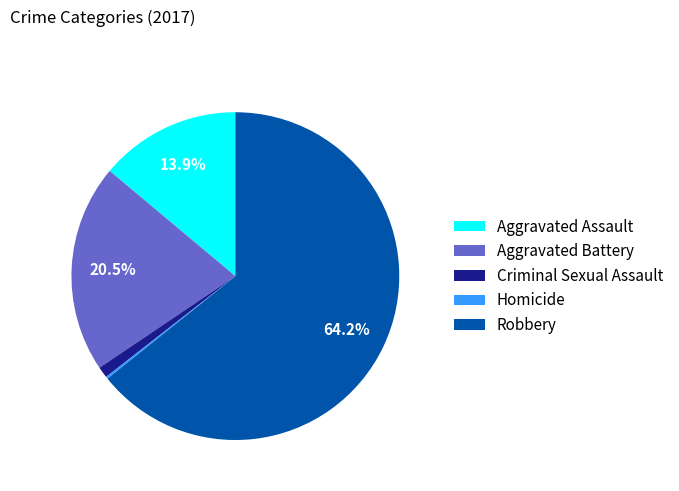

True or false: Robbery accounts for 64% of the total.

True